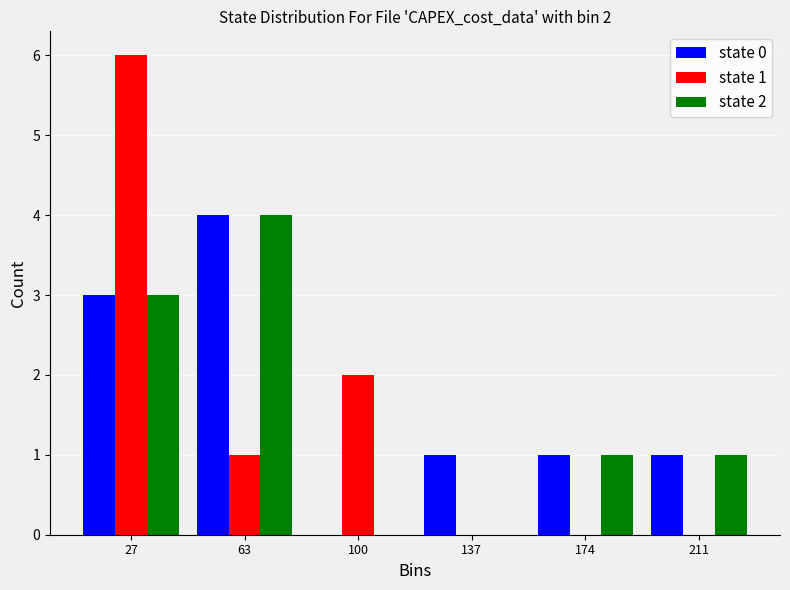

Reading left to right, list all the values displayed in this chart.

state 0: 27=3	63=4	100=0	137=1	174=1	211=1
state 1: 27=6	63=1	100=2	137=0	174=0	211=0
state 2: 27=3	63=4	100=0	137=0	174=1	211=1